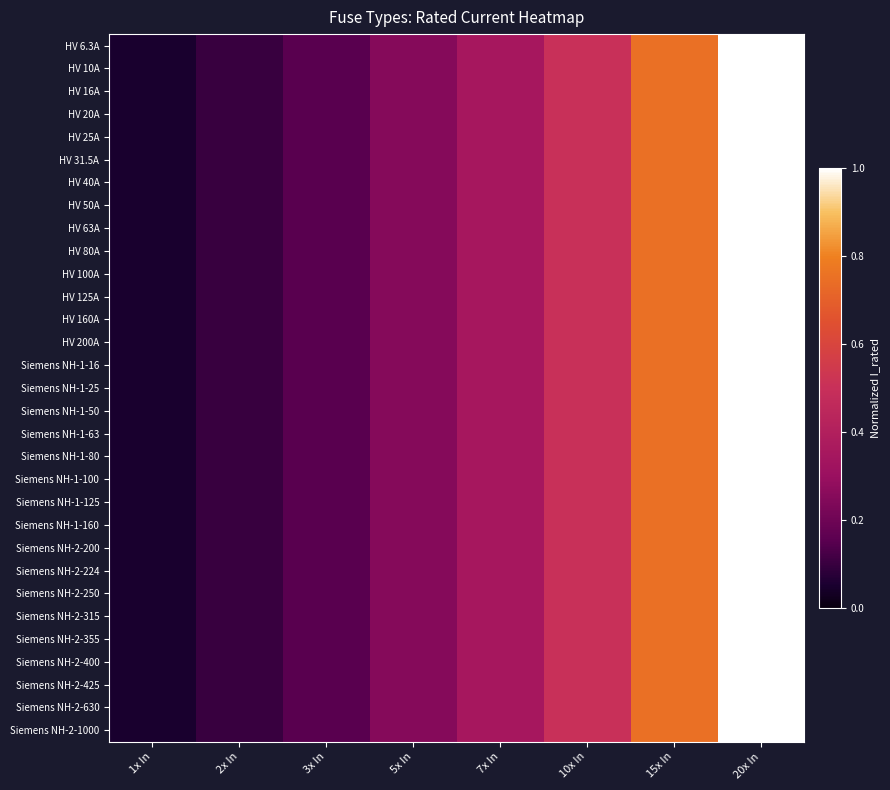

Reading left to right, extract all data points from this chart.

HV 6.3A: 1x In=0.0	2x In=0.1	3x In=0.1	5x In=0.2	7x In=0.4	10x In=0.5	15x In=0.8	20x In=1.0
HV 10A: 1x In=0.1	2x In=0.1	3x In=0.1	5x In=0.2	7x In=0.3	10x In=0.5	15x In=0.8	20x In=1.0
HV 16A: 1x In=0.1	2x In=0.1	3x In=0.1	5x In=0.2	7x In=0.3	10x In=0.5	15x In=0.8	20x In=1.0
HV 20A: 1x In=0.1	2x In=0.1	3x In=0.1	5x In=0.2	7x In=0.3	10x In=0.5	15x In=0.8	20x In=1.0
HV 25A: 1x In=0.1	2x In=0.1	3x In=0.1	5x In=0.2	7x In=0.3	10x In=0.5	15x In=0.8	20x In=1.0
HV 31.5A: 1x In=0.1	2x In=0.1	3x In=0.1	5x In=0.2	7x In=0.3	10x In=0.5	15x In=0.8	20x In=1.0
HV 40A: 1x In=0.1	2x In=0.1	3x In=0.1	5x In=0.2	7x In=0.3	10x In=0.5	15x In=0.8	20x In=1.0
HV 50A: 1x In=0.1	2x In=0.1	3x In=0.1	5x In=0.2	7x In=0.3	10x In=0.5	15x In=0.8	20x In=1.0
HV 63A: 1x In=0.1	2x In=0.1	3x In=0.1	5x In=0.2	7x In=0.3	10x In=0.5	15x In=0.8	20x In=1.0
HV 80A: 1x In=0.1	2x In=0.1	3x In=0.1	5x In=0.2	7x In=0.3	10x In=0.5	15x In=0.8	20x In=1.0
HV 100A: 1x In=0.1	2x In=0.1	3x In=0.1	5x In=0.2	7x In=0.3	10x In=0.5	15x In=0.8	20x In=1.0
HV 125A: 1x In=0.1	2x In=0.1	3x In=0.1	5x In=0.2	7x In=0.3	10x In=0.5	15x In=0.8	20x In=1.0
HV 160A: 1x In=0.1	2x In=0.1	3x In=0.1	5x In=0.2	7x In=0.3	10x In=0.5	15x In=0.8	20x In=1.0
HV 200A: 1x In=0.1	2x In=0.1	3x In=0.1	5x In=0.2	7x In=0.3	10x In=0.5	15x In=0.8	20x In=1.0
Siemens NH-1-16: 1x In=0.1	2x In=0.1	3x In=0.1	5x In=0.2	7x In=0.3	10x In=0.5	15x In=0.8	20x In=1.0
Siemens NH-1-25: 1x In=0.1	2x In=0.1	3x In=0.1	5x In=0.2	7x In=0.3	10x In=0.5	15x In=0.8	20x In=1.0
Siemens NH-1-50: 1x In=0.1	2x In=0.1	3x In=0.1	5x In=0.2	7x In=0.3	10x In=0.5	15x In=0.8	20x In=1.0
Siemens NH-1-63: 1x In=0.1	2x In=0.1	3x In=0.1	5x In=0.2	7x In=0.3	10x In=0.5	15x In=0.8	20x In=1.0
Siemens NH-1-80: 1x In=0.1	2x In=0.1	3x In=0.1	5x In=0.2	7x In=0.3	10x In=0.5	15x In=0.8	20x In=1.0
Siemens NH-1-100: 1x In=0.1	2x In=0.1	3x In=0.1	5x In=0.2	7x In=0.3	10x In=0.5	15x In=0.8	20x In=1.0
Siemens NH-1-125: 1x In=0.1	2x In=0.1	3x In=0.1	5x In=0.2	7x In=0.3	10x In=0.5	15x In=0.8	20x In=1.0
Siemens NH-1-160: 1x In=0.1	2x In=0.1	3x In=0.1	5x In=0.2	7x In=0.3	10x In=0.5	15x In=0.8	20x In=1.0
Siemens NH-2-200: 1x In=0.1	2x In=0.1	3x In=0.1	5x In=0.2	7x In=0.3	10x In=0.5	15x In=0.8	20x In=1.0
Siemens NH-2-224: 1x In=0.1	2x In=0.1	3x In=0.1	5x In=0.2	7x In=0.3	10x In=0.5	15x In=0.8	20x In=1.0
Siemens NH-2-250: 1x In=0.1	2x In=0.1	3x In=0.1	5x In=0.2	7x In=0.3	10x In=0.5	15x In=0.8	20x In=1.0
Siemens NH-2-315: 1x In=0.1	2x In=0.1	3x In=0.1	5x In=0.2	7x In=0.3	10x In=0.5	15x In=0.8	20x In=1.0
Siemens NH-2-355: 1x In=0.1	2x In=0.1	3x In=0.1	5x In=0.2	7x In=0.3	10x In=0.5	15x In=0.8	20x In=1.0
Siemens NH-2-400: 1x In=0.1	2x In=0.1	3x In=0.1	5x In=0.2	7x In=0.3	10x In=0.5	15x In=0.8	20x In=1.0
Siemens NH-2-425: 1x In=0.1	2x In=0.1	3x In=0.1	5x In=0.2	7x In=0.3	10x In=0.5	15x In=0.8	20x In=1.0
Siemens NH-2-630: 1x In=0.1	2x In=0.1	3x In=0.1	5x In=0.2	7x In=0.3	10x In=0.5	15x In=0.8	20x In=1.0
Siemens NH-2-1000: 1x In=0.1	2x In=0.1	3x In=0.1	5x In=0.2	7x In=0.3	10x In=0.5	15x In=0.8	20x In=1.0